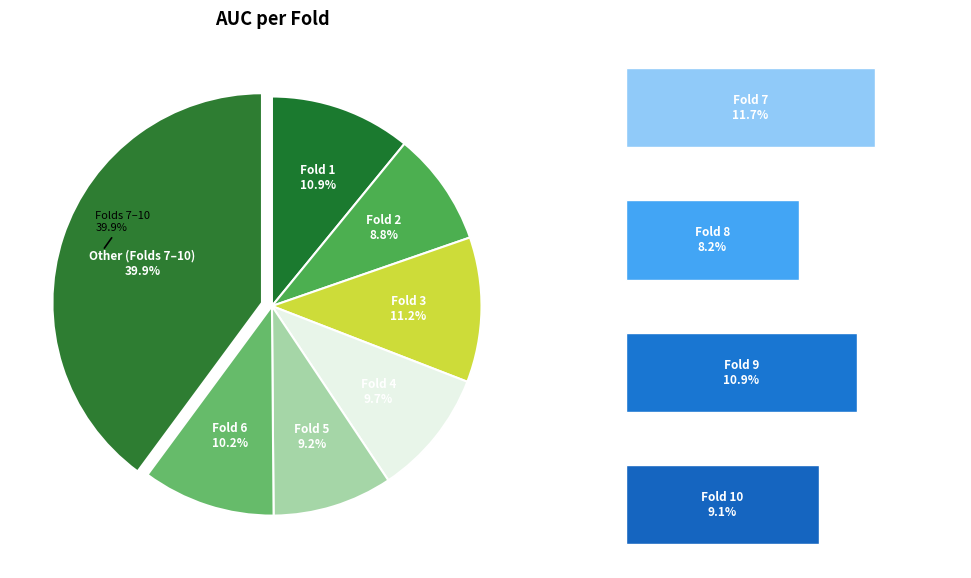

Is Fold 7 the majority of the pie?

No